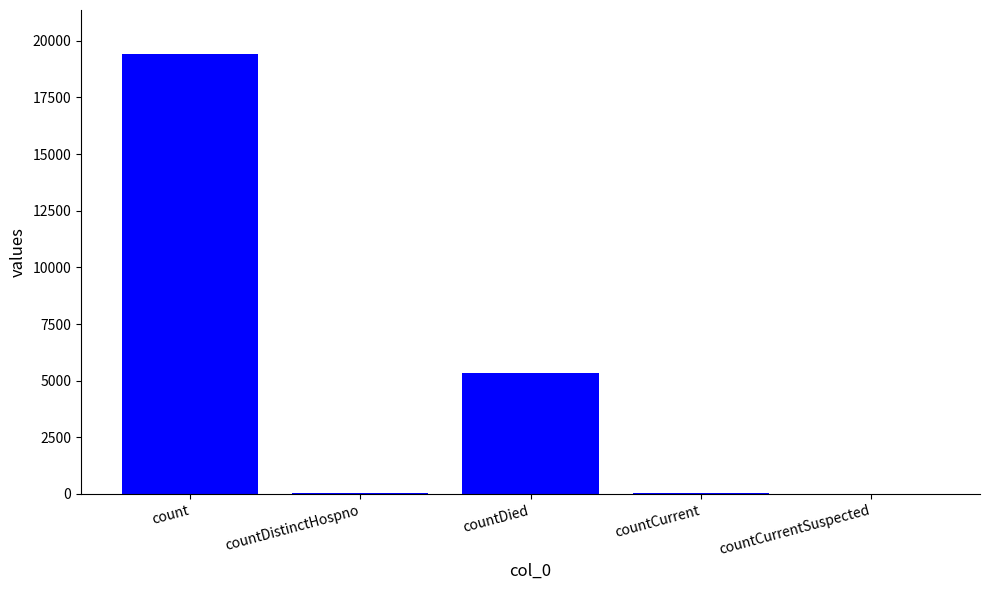

What is the sum of all values?

24875